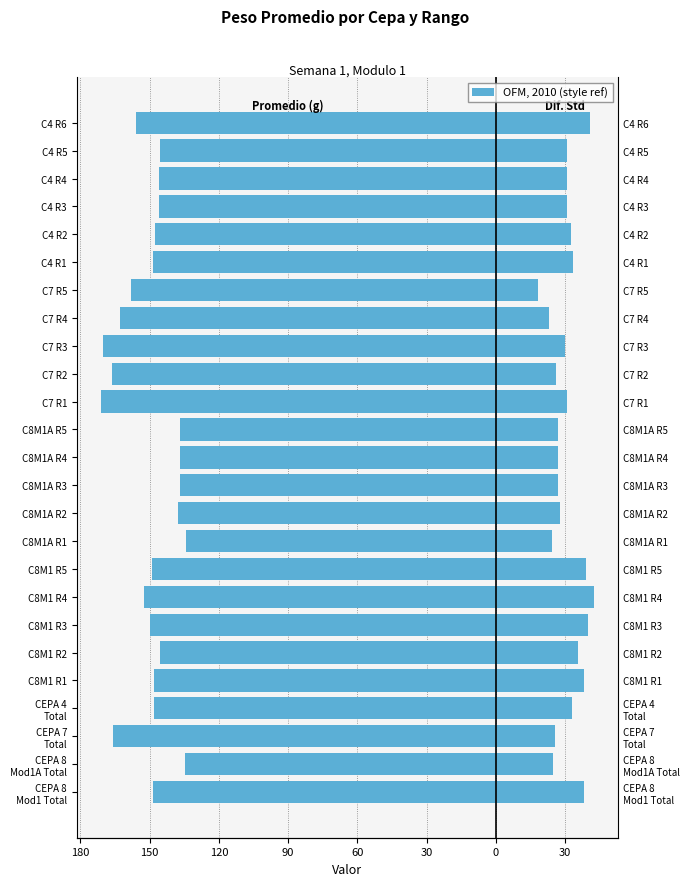

Is the value of Promedio (Avg weight) at C8M1 R1 greater than the value of Diferencia Std at C8M1A R4?

No